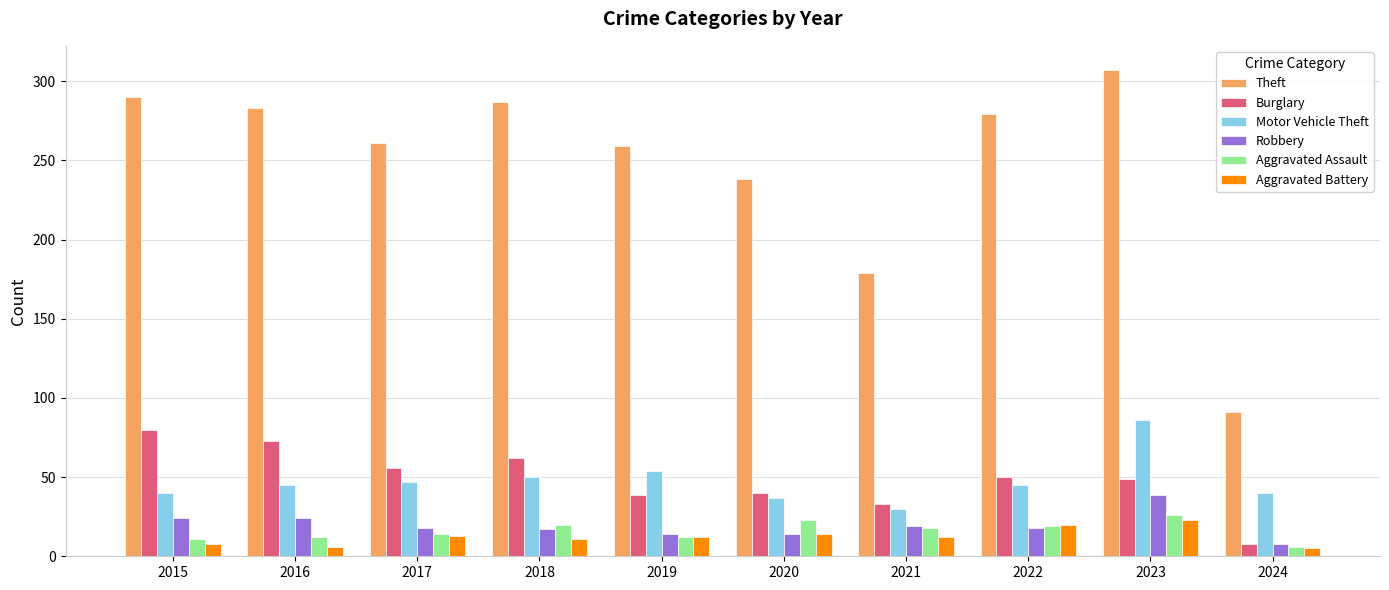

The Burglary series shows 16 at 2016. True or false?

False